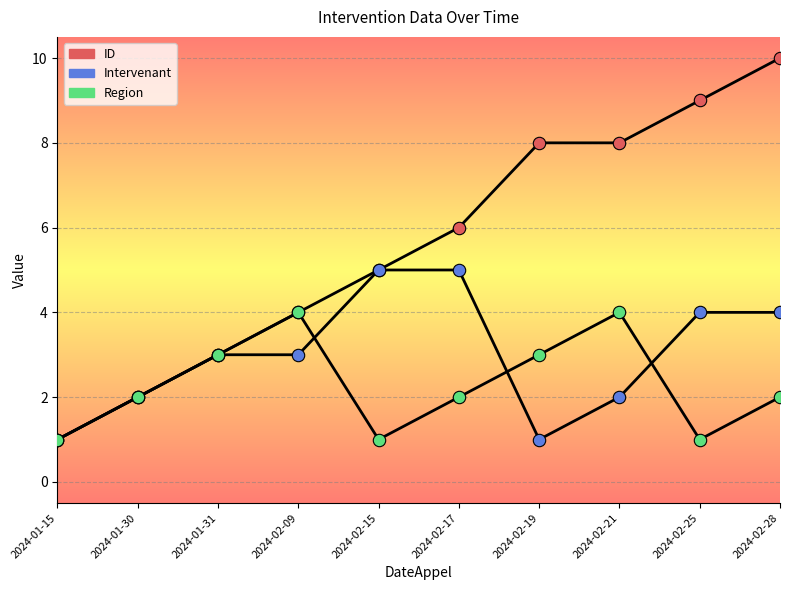

How many lines are shown in the chart?

3